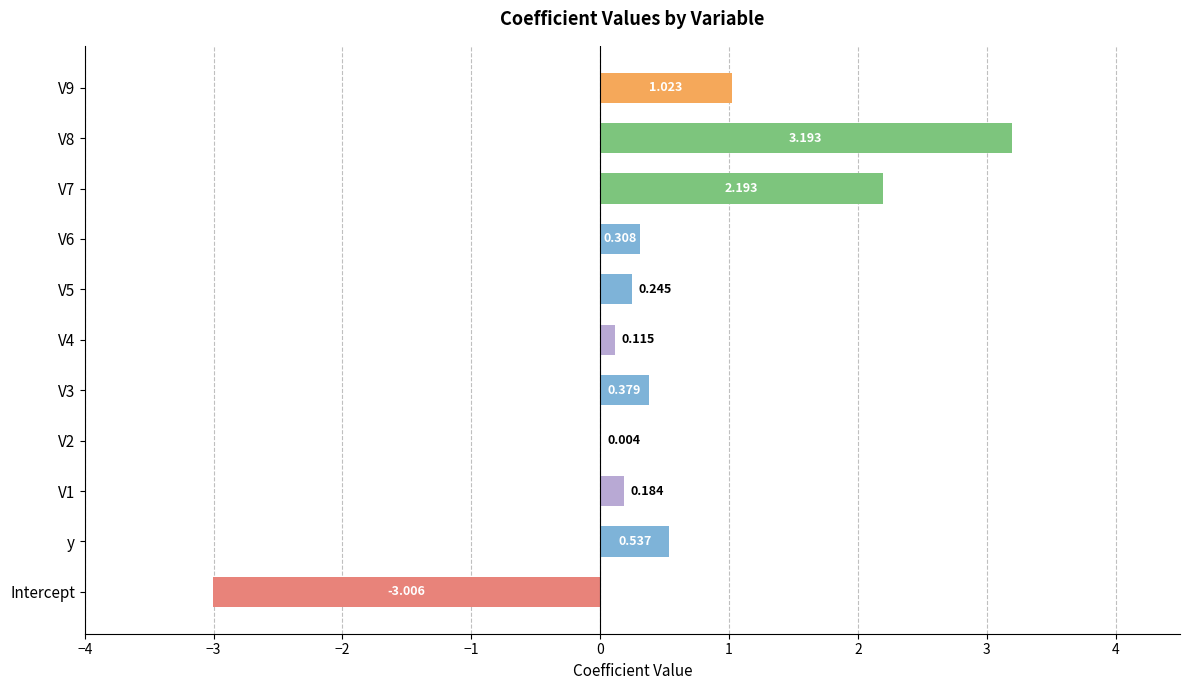

Between y and V3, which is larger?

y